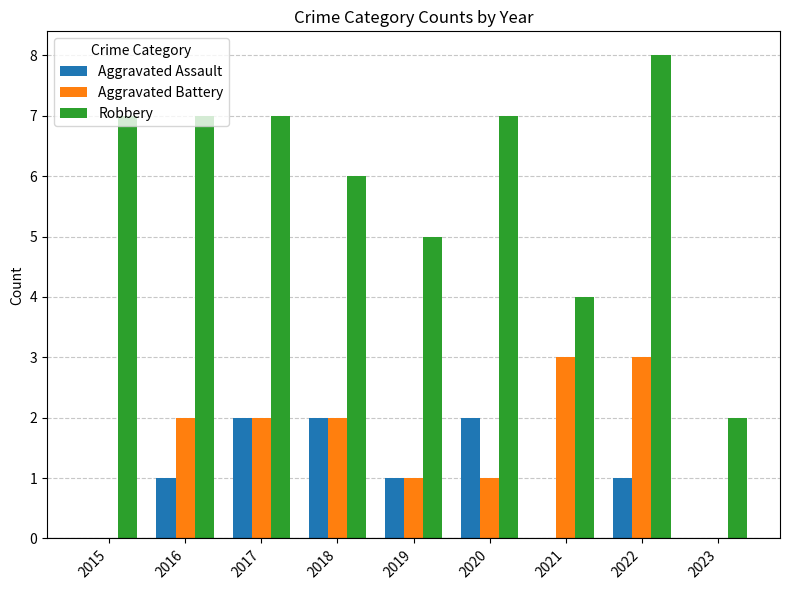

How many Aggravated Battery values are between 1 and 2?

5